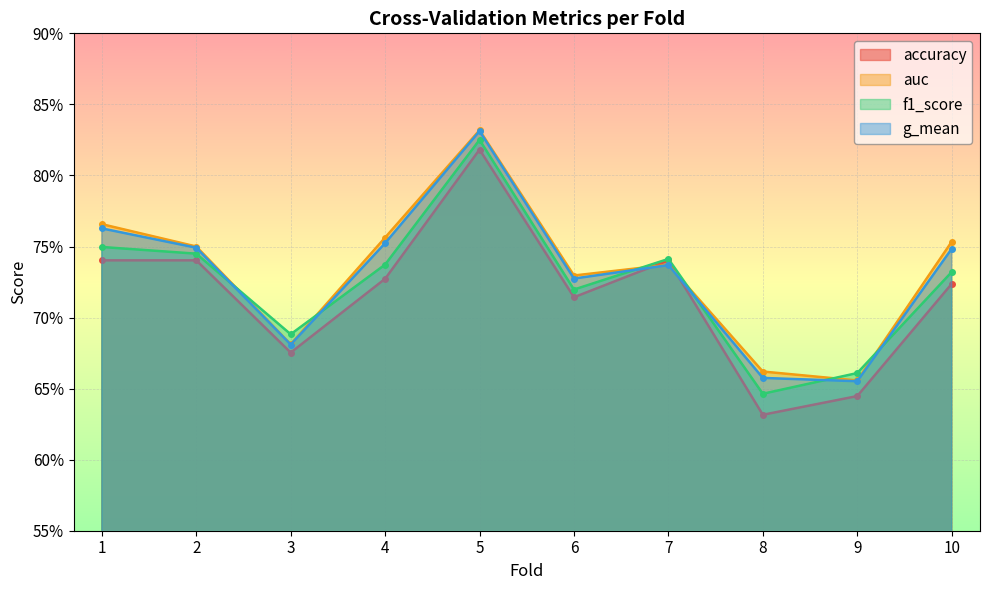

What is the value of the g_mean point at the 8th from the left?

0.7